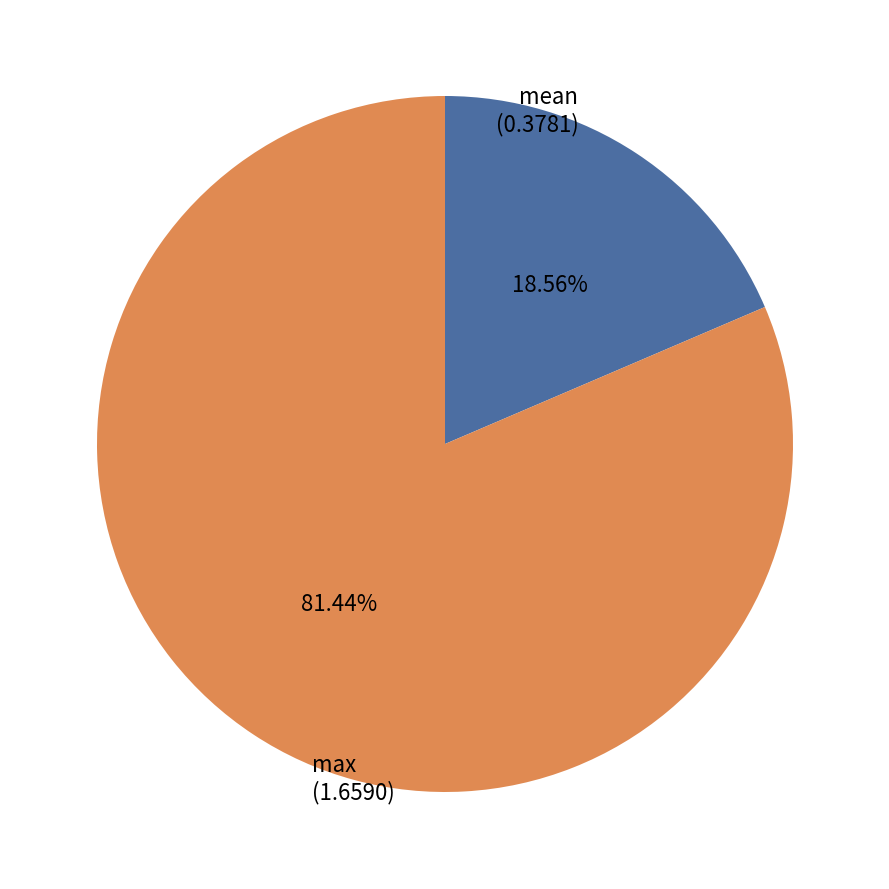

Which category has the biggest portion of the pie?

max